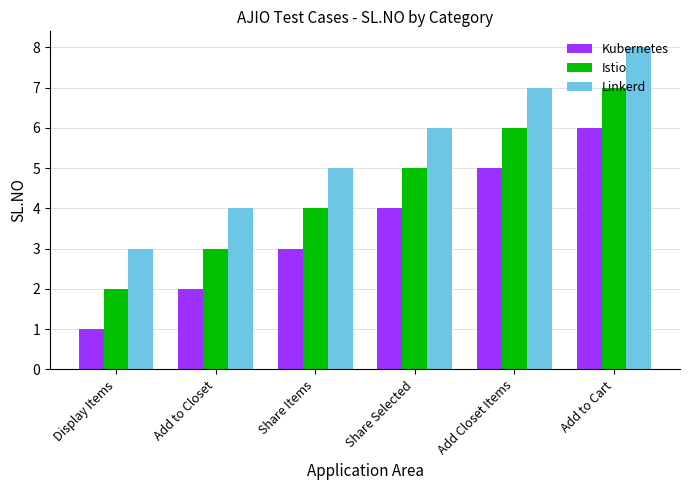

Which category has the highest value in the Istio series?

Add to Cart